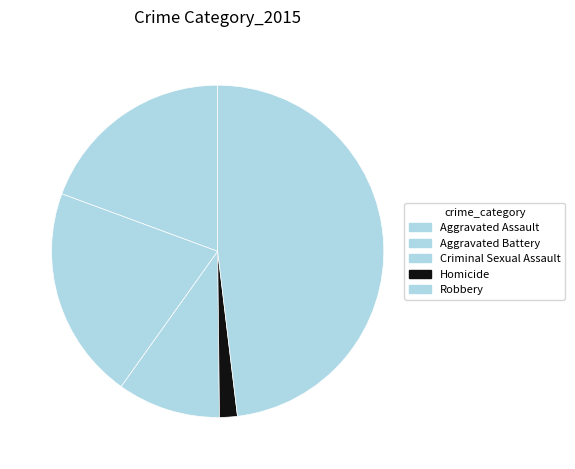

What portion of the pie excludes Robbery?

51.9%